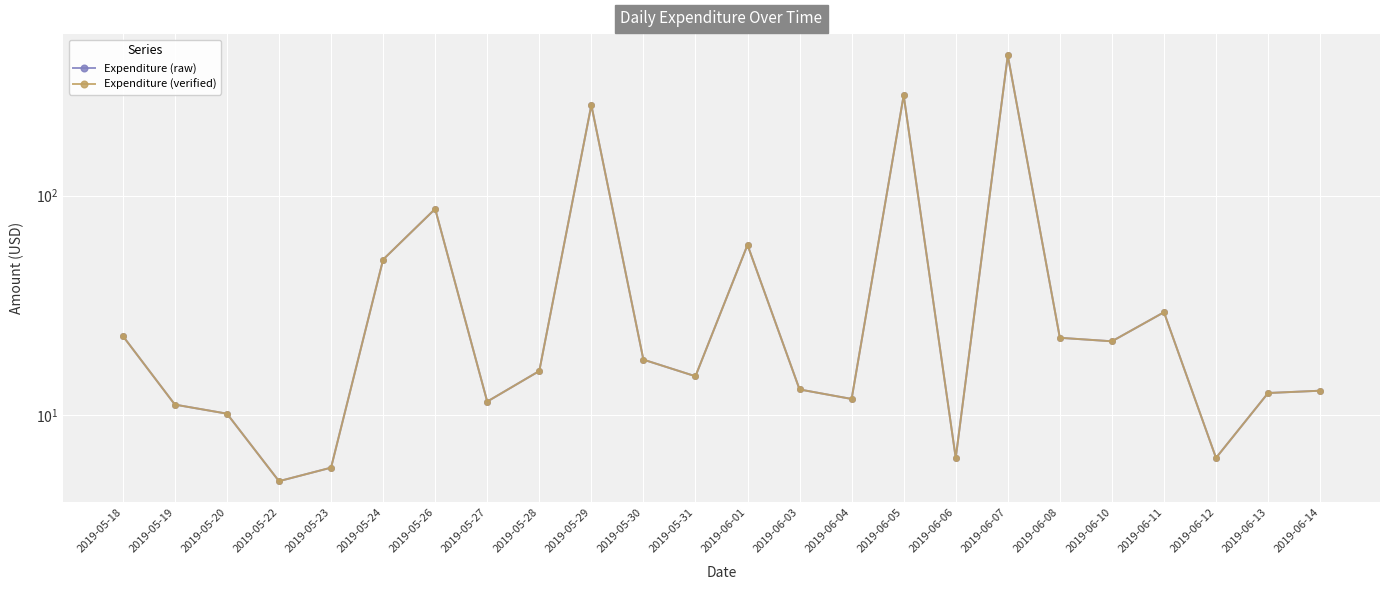

Reading left to right, list all the values displayed in this chart.

Expenditure (raw): 22.9	11.1	10.1	5.0	5.7	51.1	86.9	11.5	15.8	258.6	17.9	15.0	59.5	13.1	11.8	286.6	6.4	435.8	22.4	21.6	29.4	6.4	12.6	12.9
Expenditure (verified): 22.9	11.1	10.1	5.0	5.7	51.1	86.9	11.5	15.8	258.6	17.9	15.0	59.5	13.1	11.8	286.6	6.4	435.8	22.4	21.6	29.4	6.4	12.6	12.9